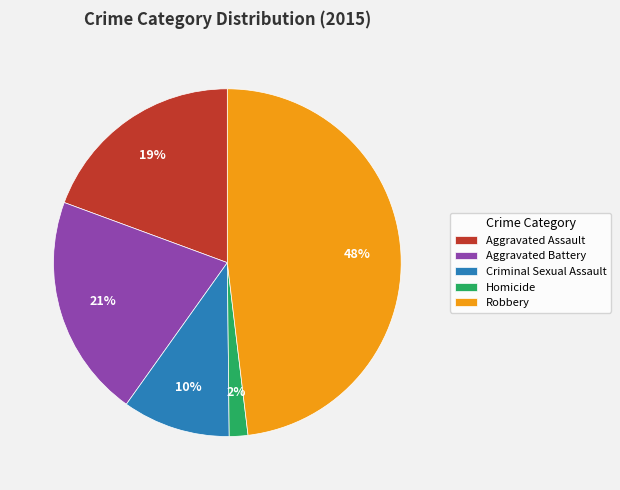

Which slice is the largest?

Robbery